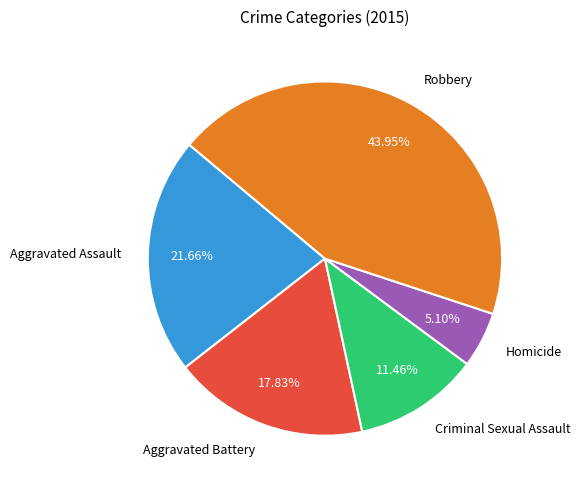

Which slice is the largest?

Robbery